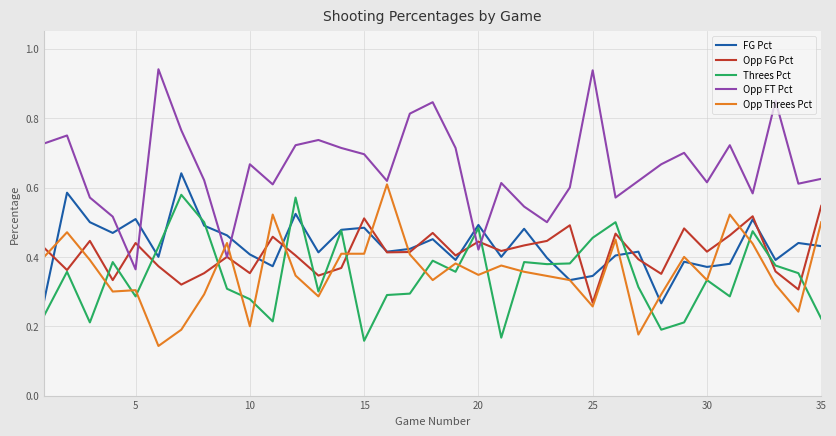

Which series has the largest total across all categories?

Opp FT Pct